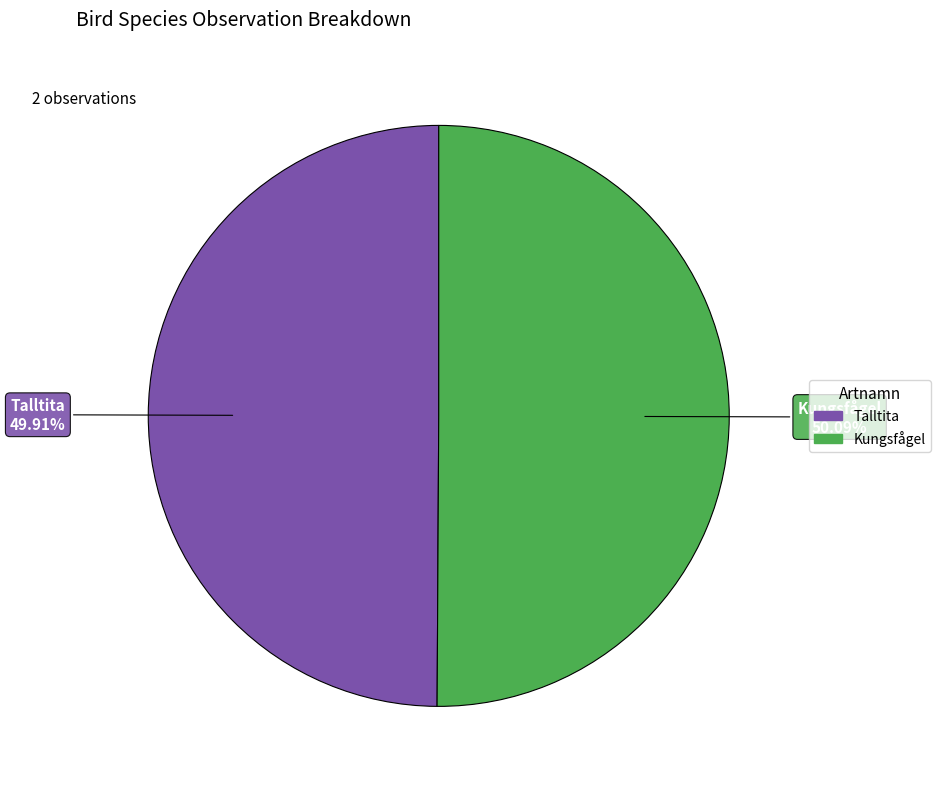

Approximately how many times larger is the value at Talltita compared to Kungsfågel?

1.0